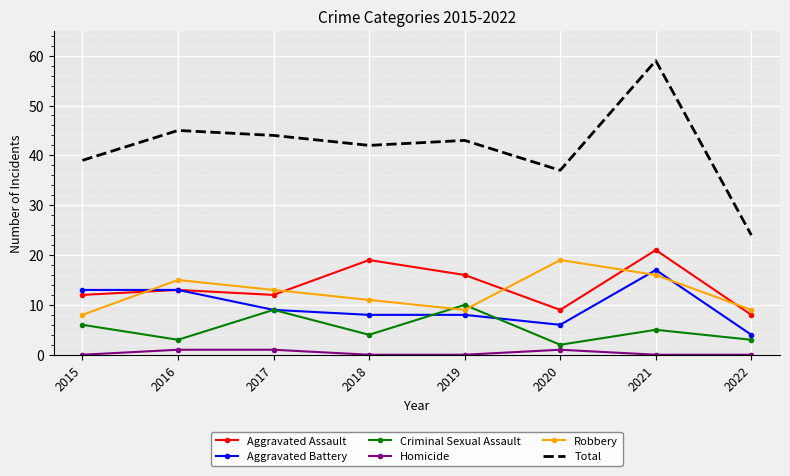

What is the spread (max minus min) of values at 2021?

59